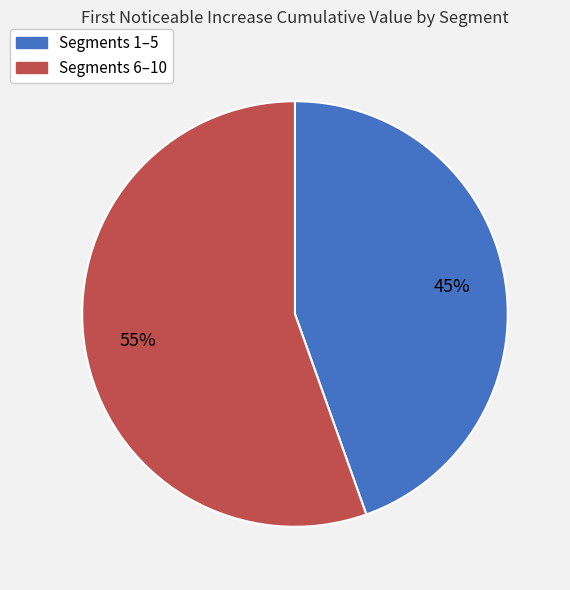

Is there a majority slice in this chart?

Yes